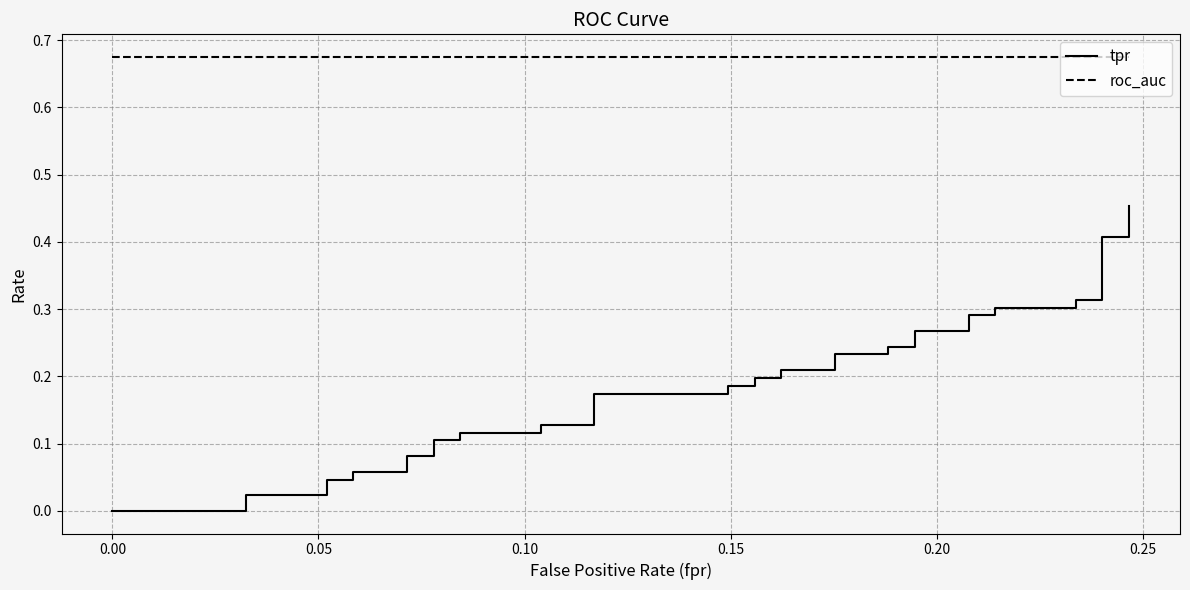

At how many categories does at least one series exceed 0?

40